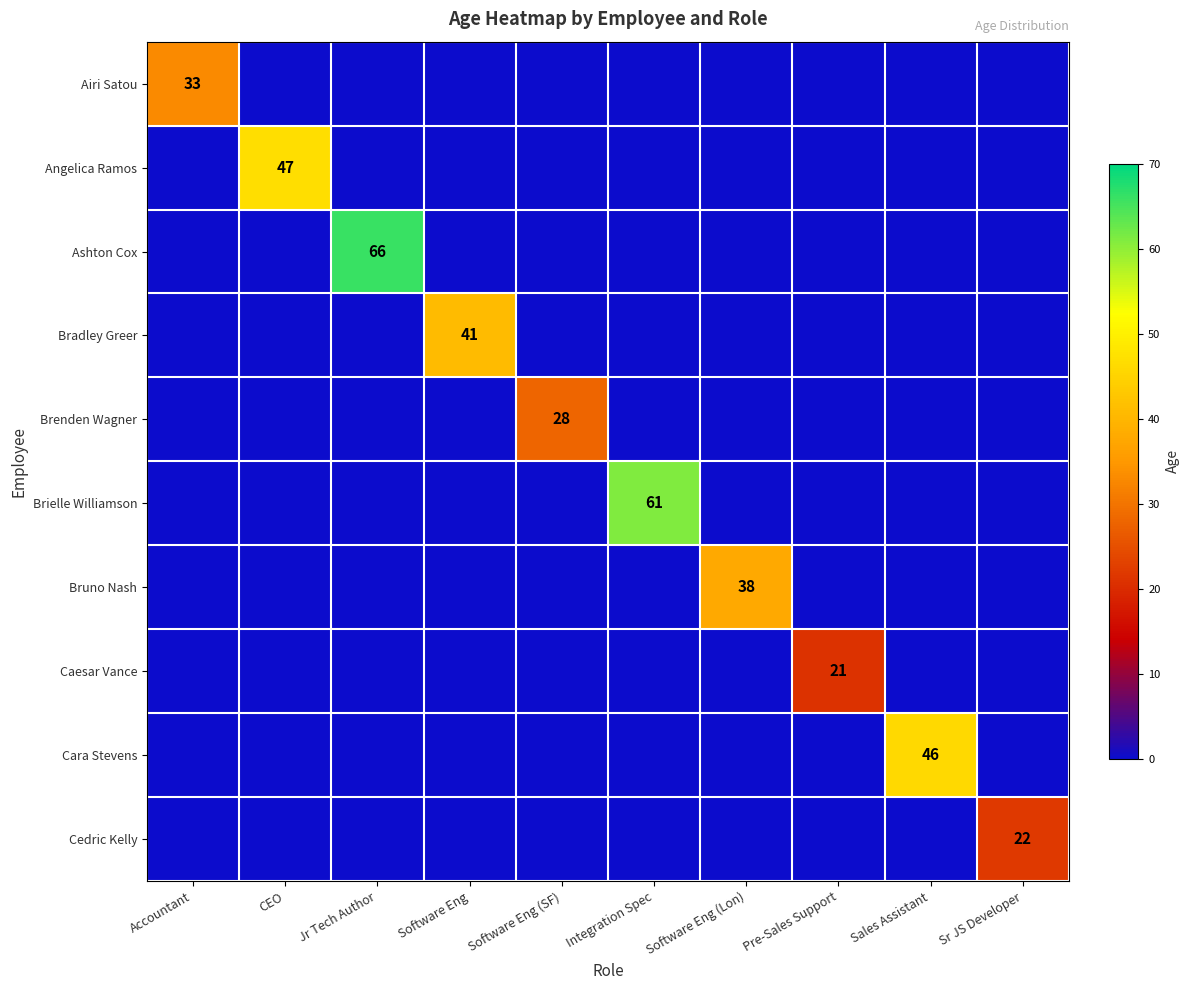

True or false: Bradley Greer has a value of 41 at Software Eng.

True